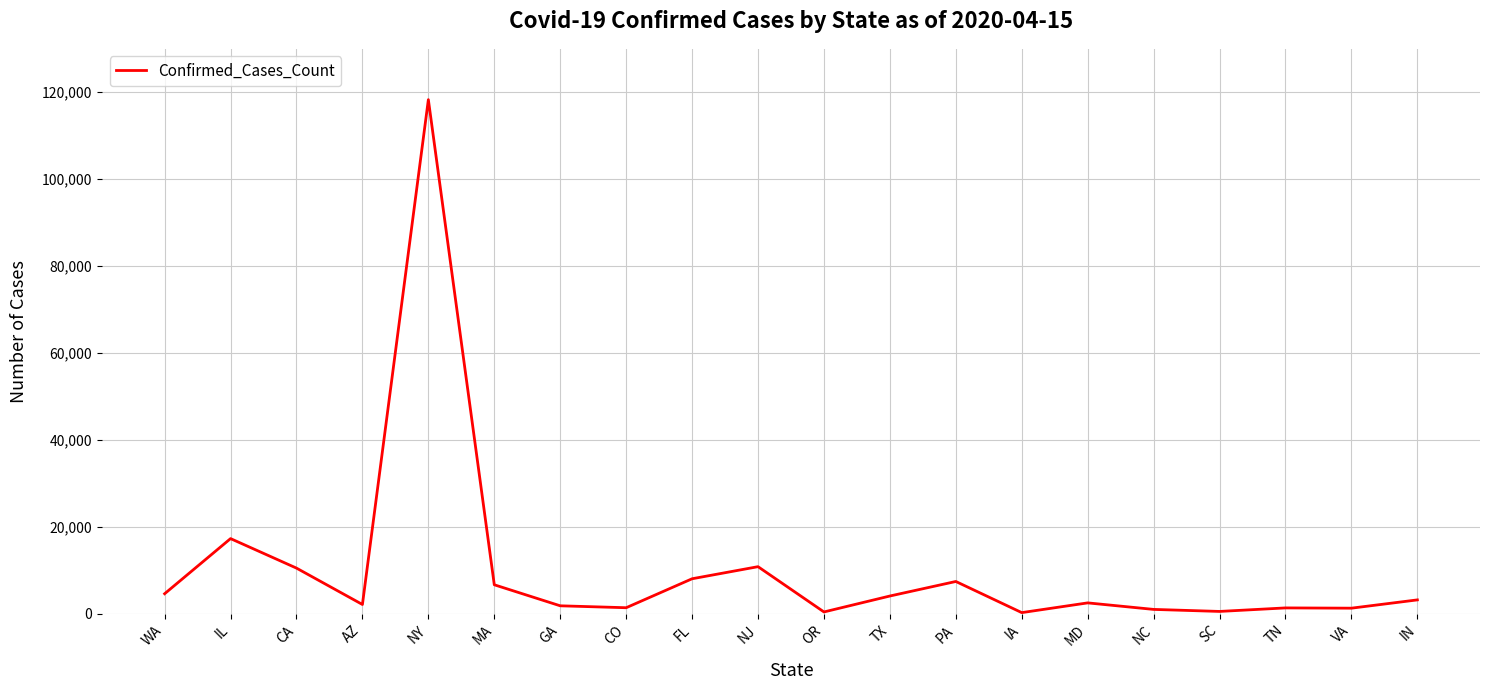

Which category has the highest value across all series?

NY